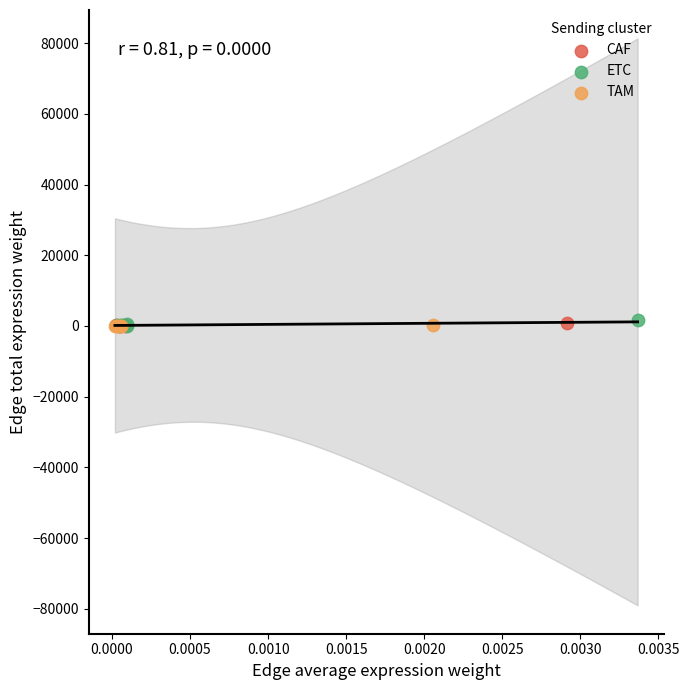

What are all the series names shown in the legend?

CAF, ETC, TAM